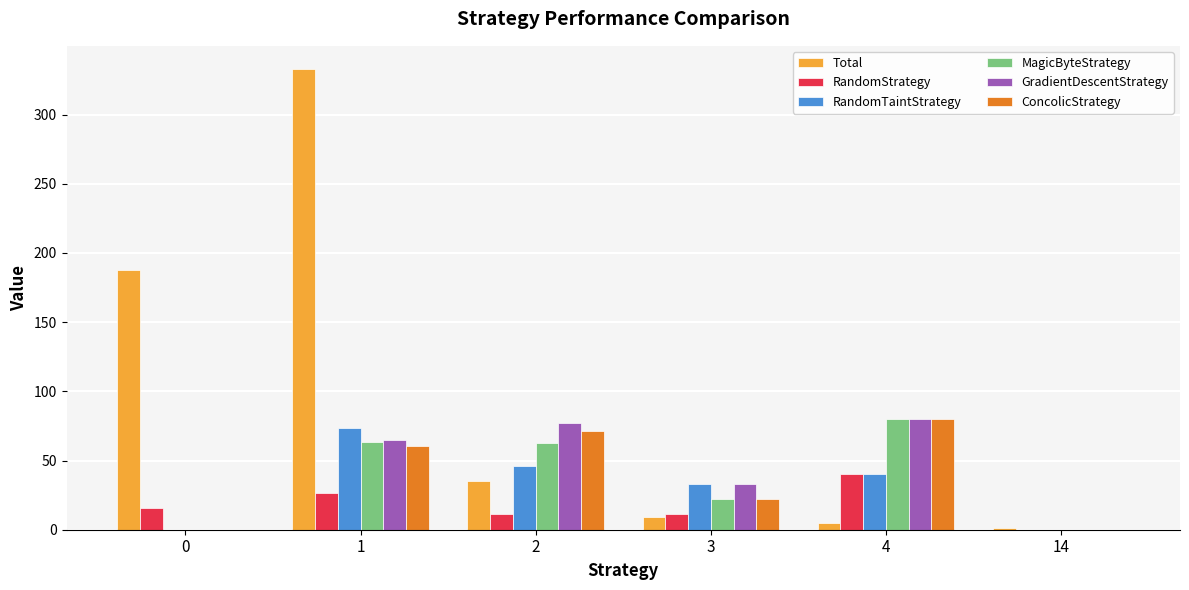

Between 2 and 3, which series saw the biggest shift?

ConcolicStrategy